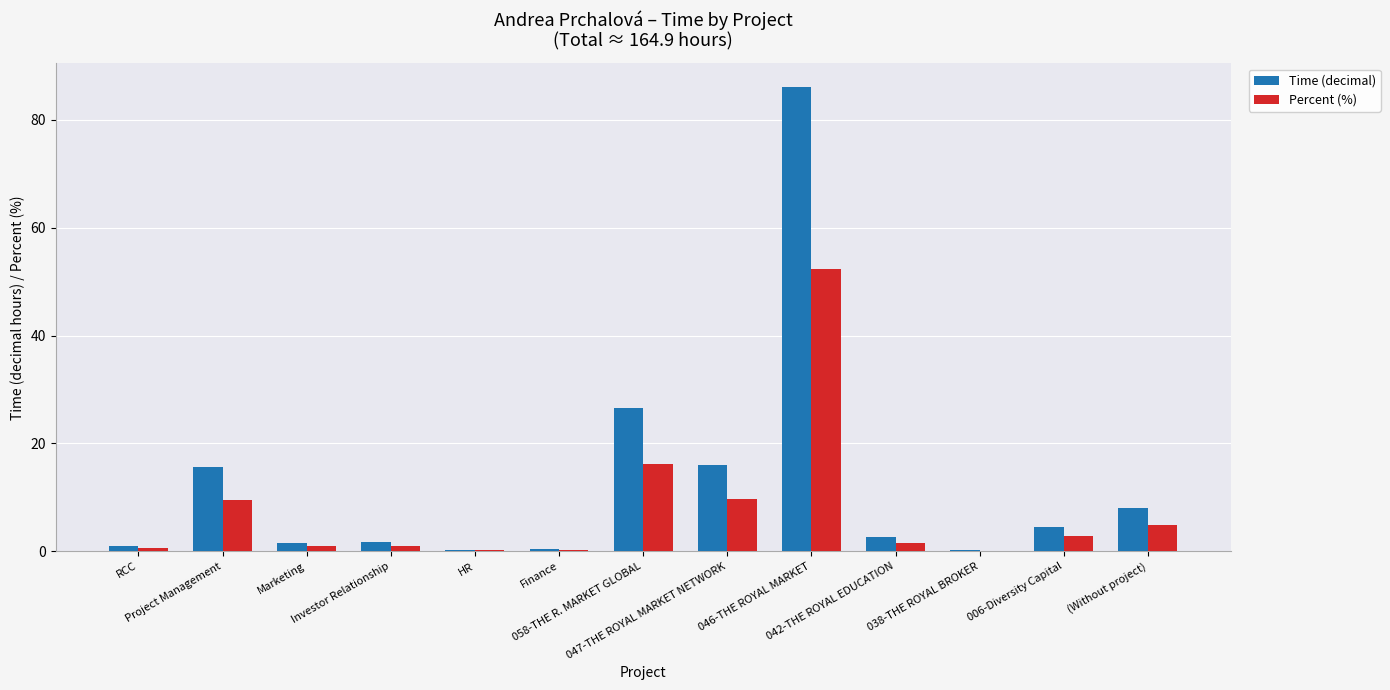

What is the maximum value for Percent (%)?

52.3